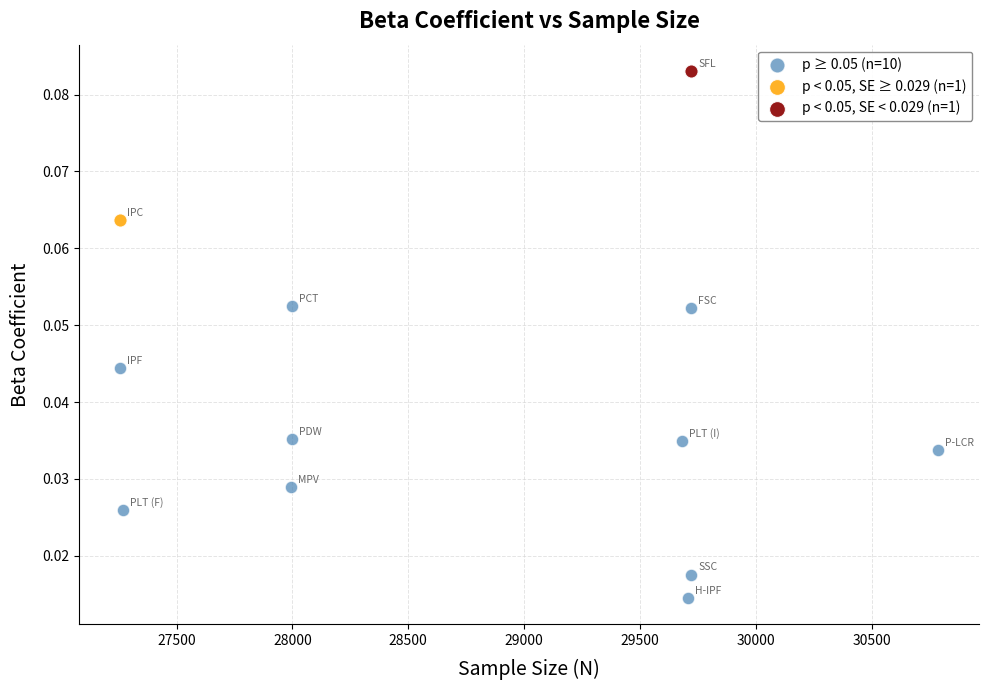

What are all the series names shown in the legend?

p ≥ 0.05 (n=10), p < 0.05, SE ≥ 0.029 (n=1), p < 0.05, SE < 0.029 (n=1)